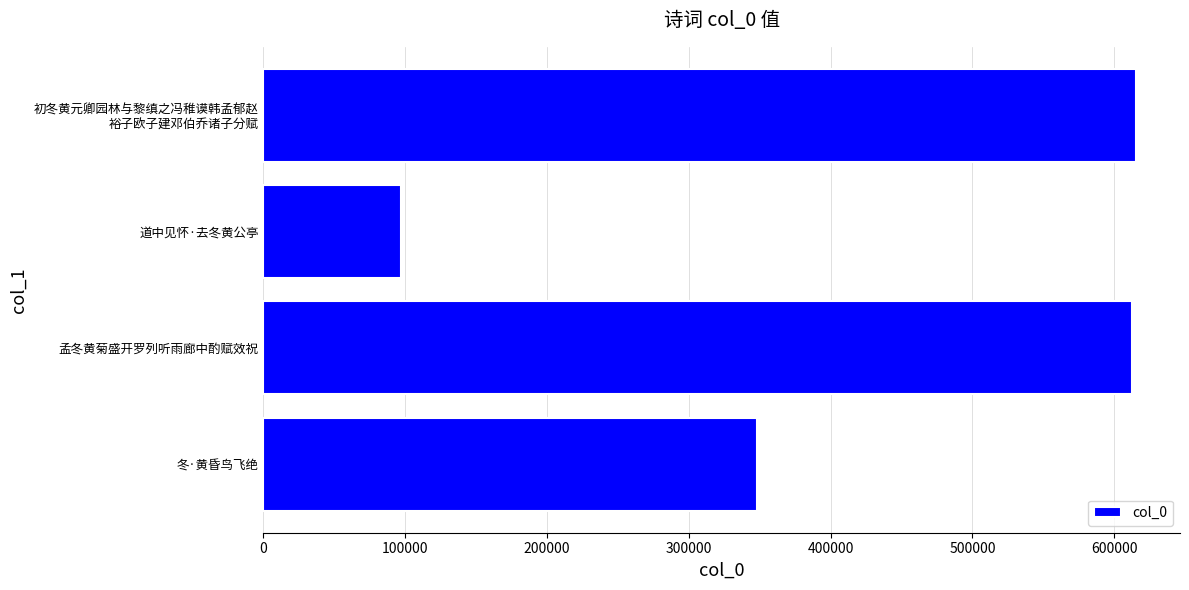

The value at 道中见怀·去冬黄公亭 is 43134. True or false?

False